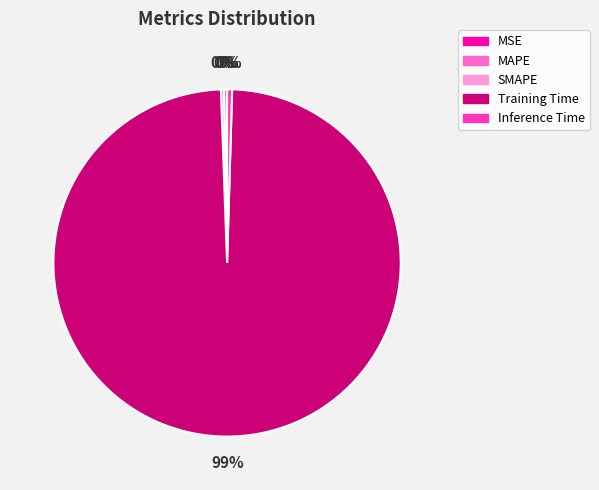

To the nearest percent, what is the average slice percentage?

20%